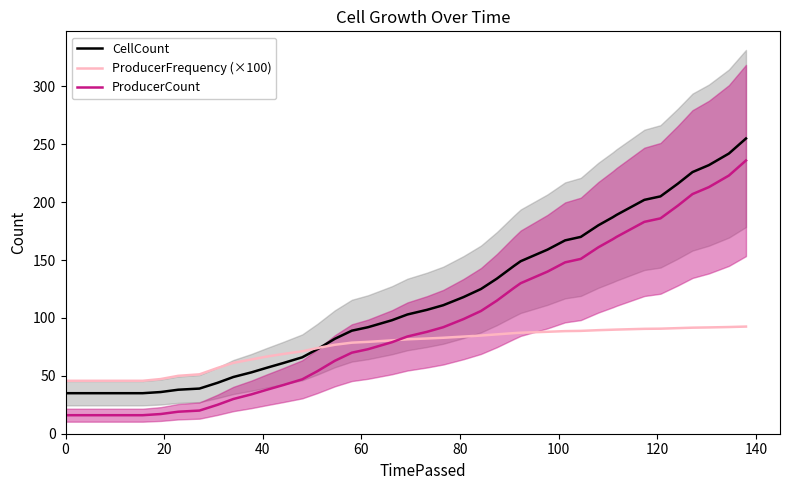

What is the lowest value of the CellCount series?

35.0